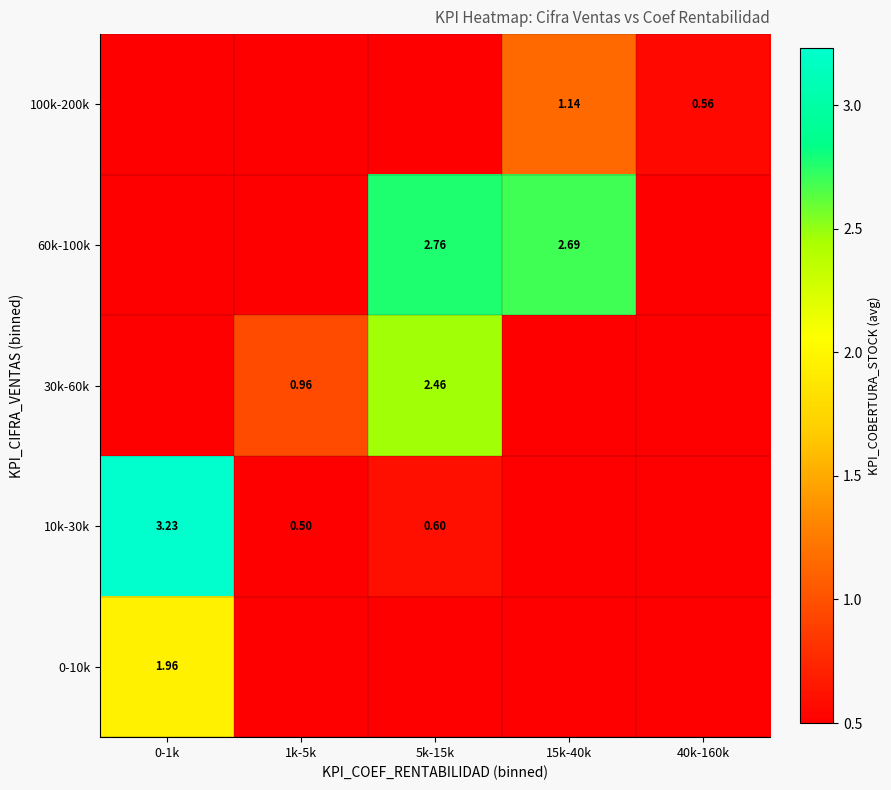

At which category does the chart reach its minimum across all series?

1k-5k